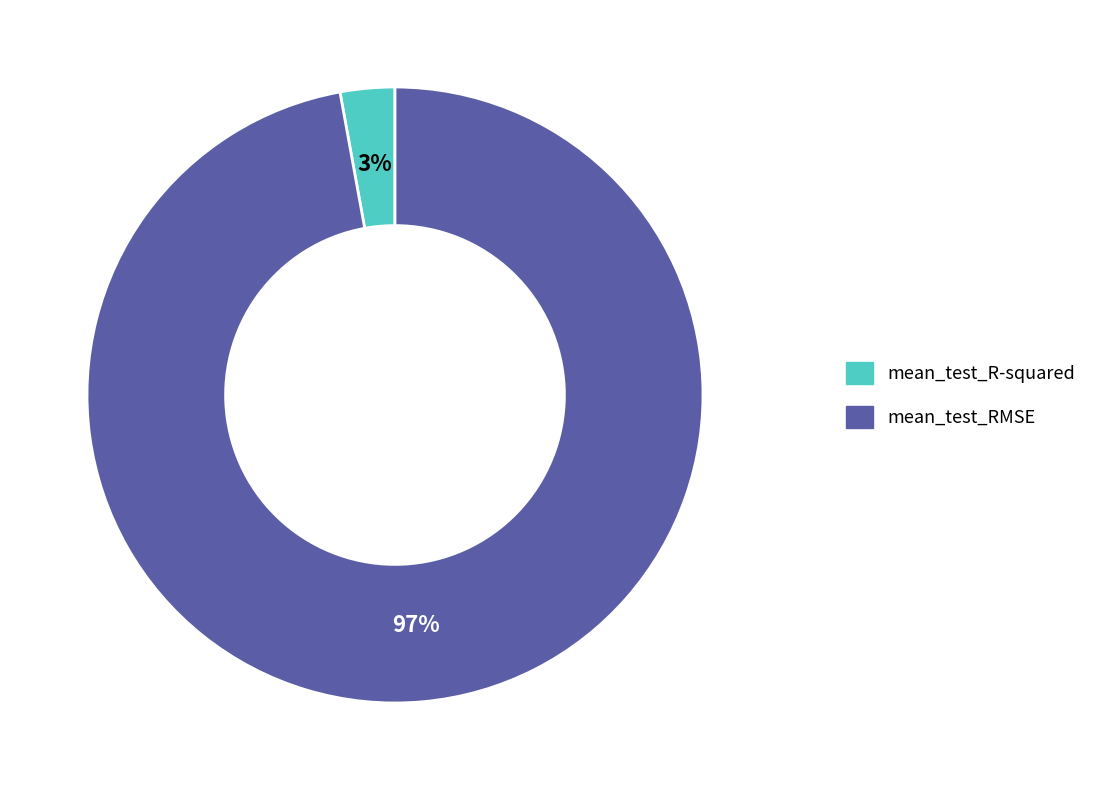

How many slices are in this pie chart?

2